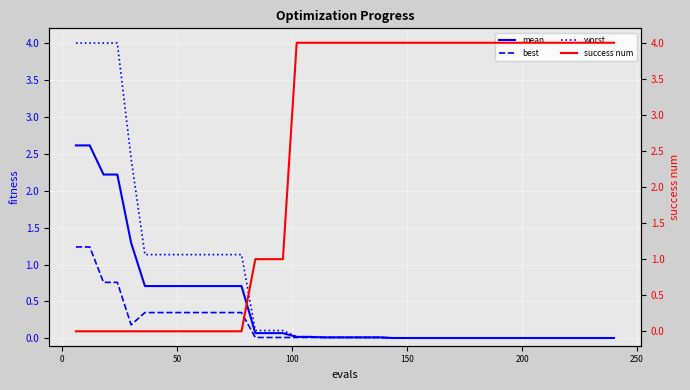

True or false: success num has more than 1 interior local peaks.

False